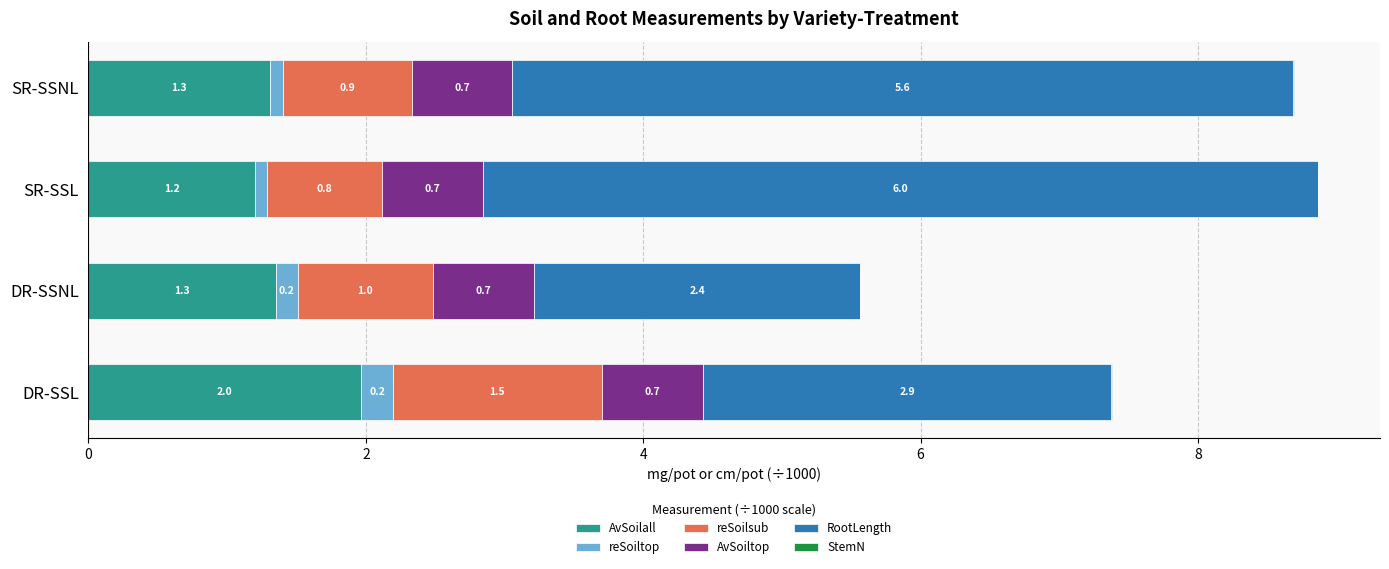

At which label is AvSoilall closest to 1?

SR-SSL